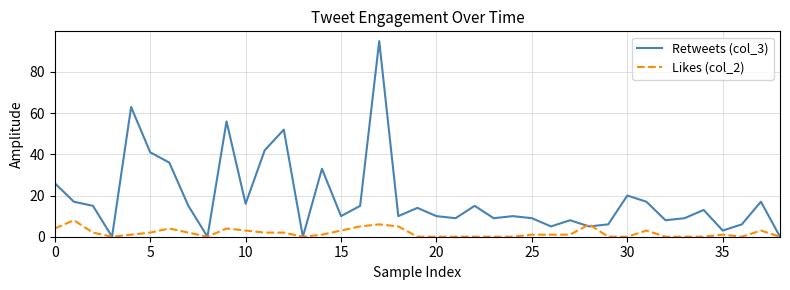

List the series in order of their peak value, highest first.

Retweets (col_3), Likes (col_2)